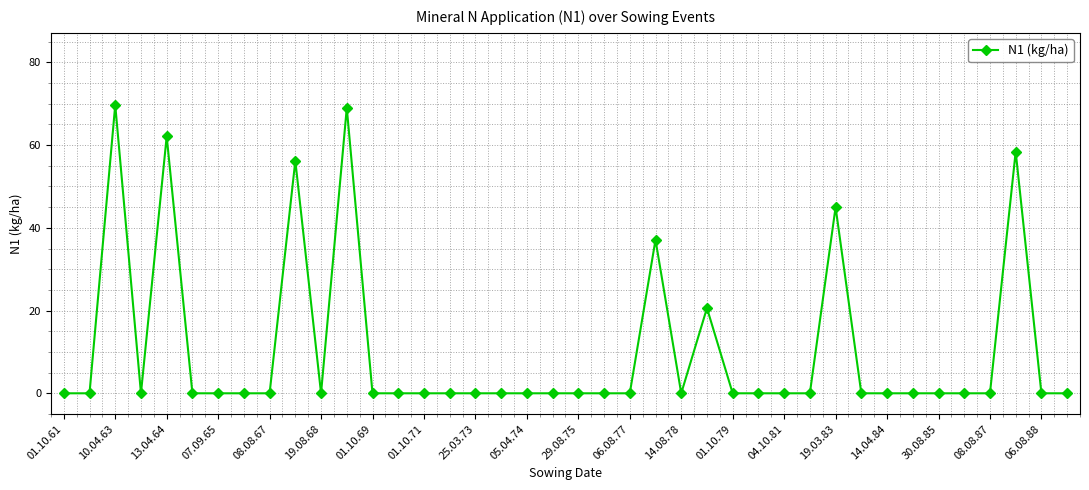

What is the difference between the maximum and second lowest values?

69.7